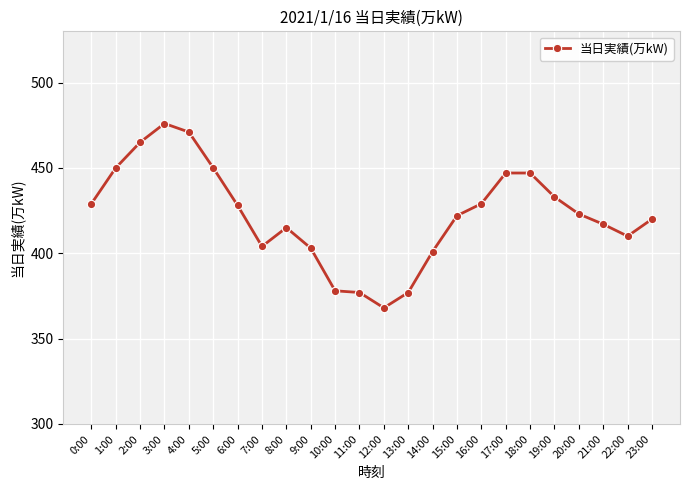

How many values are below 423?

12